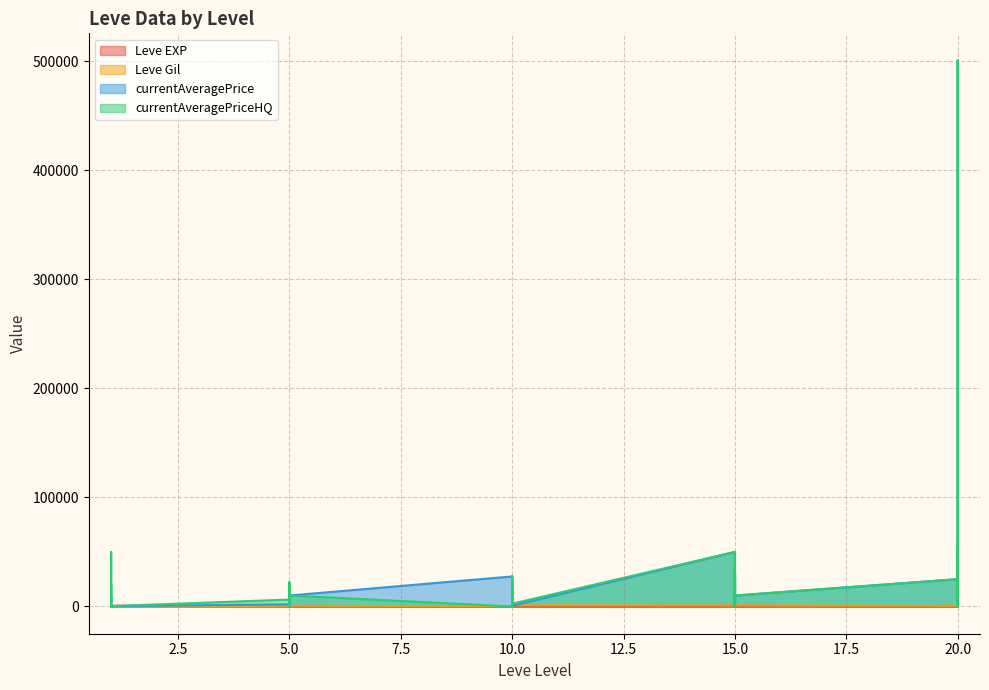

What is the total value across all series at 1?

2151